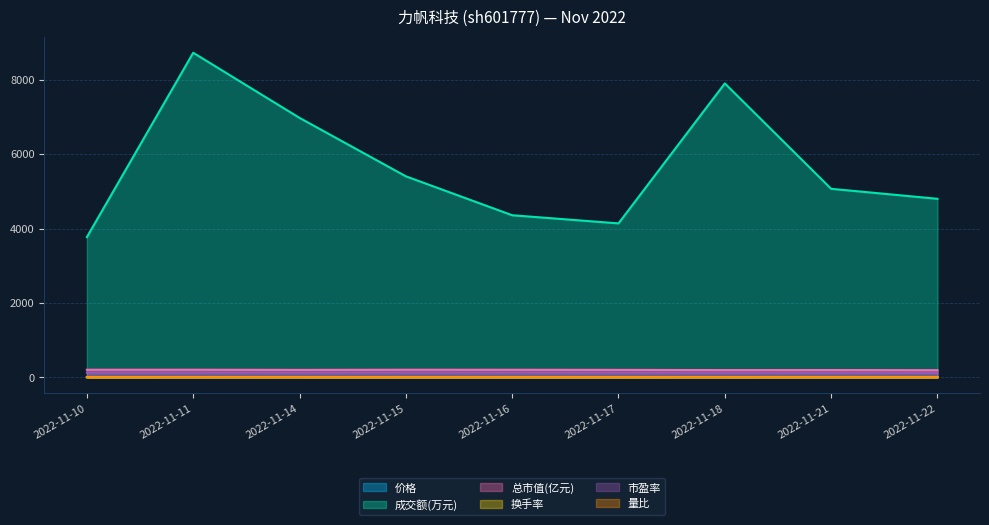

Which series has the largest total across all categories?

成交额(万元)